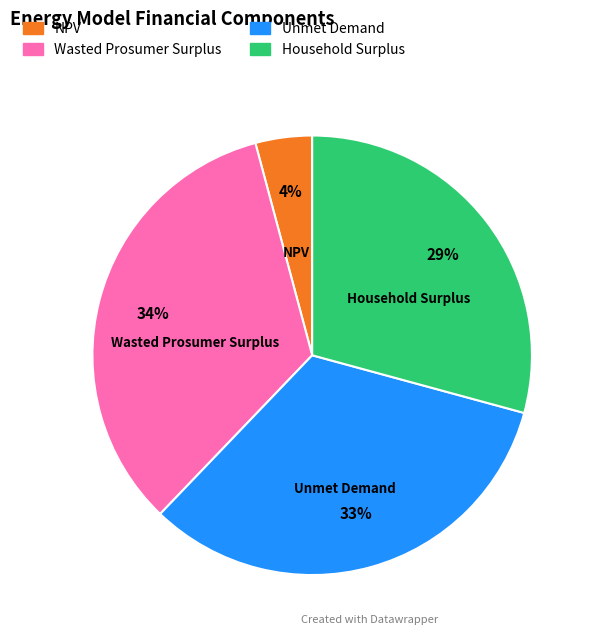

Which has a higher value, Unmet Demand or NPV?

Unmet Demand